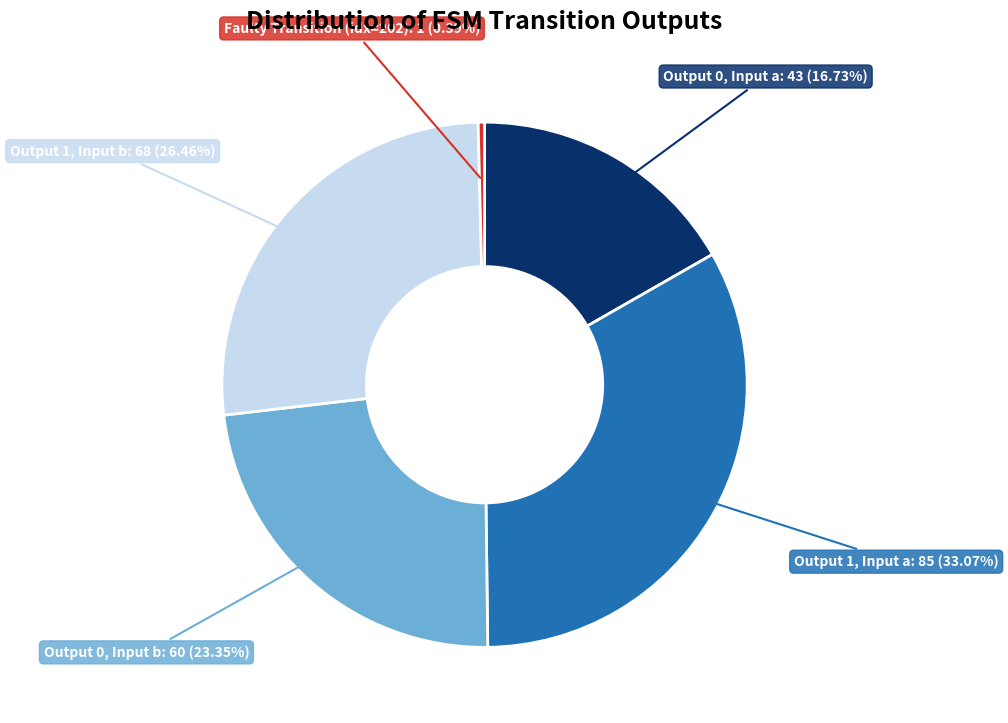

Is there a majority slice in this chart?

No